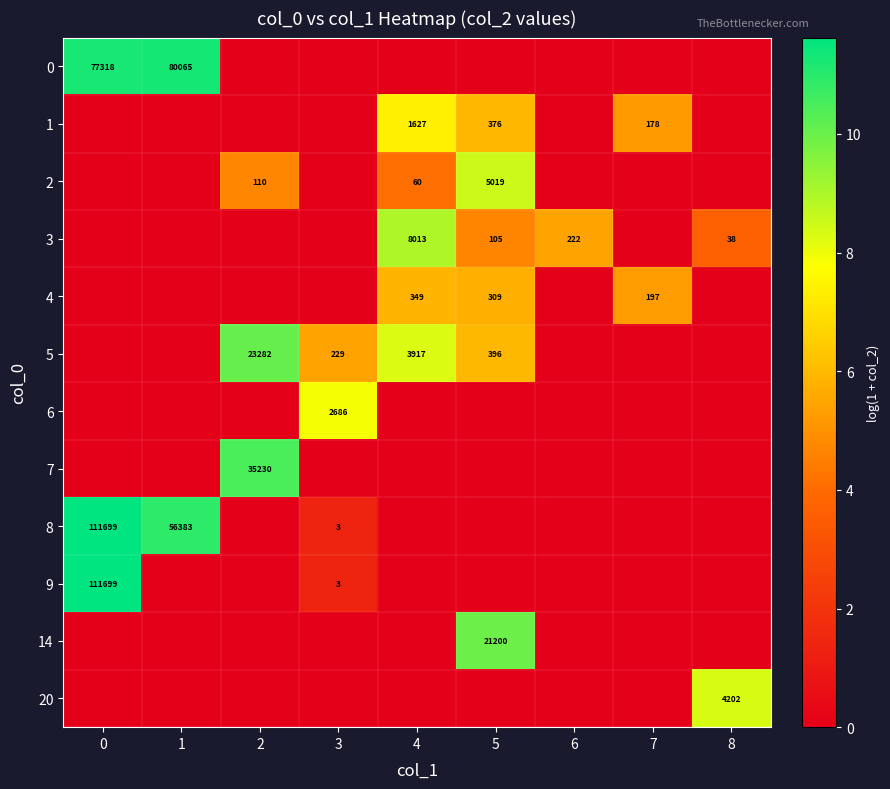

Is the value of 5 at 2 greater than the value of 2 at 2?

Yes